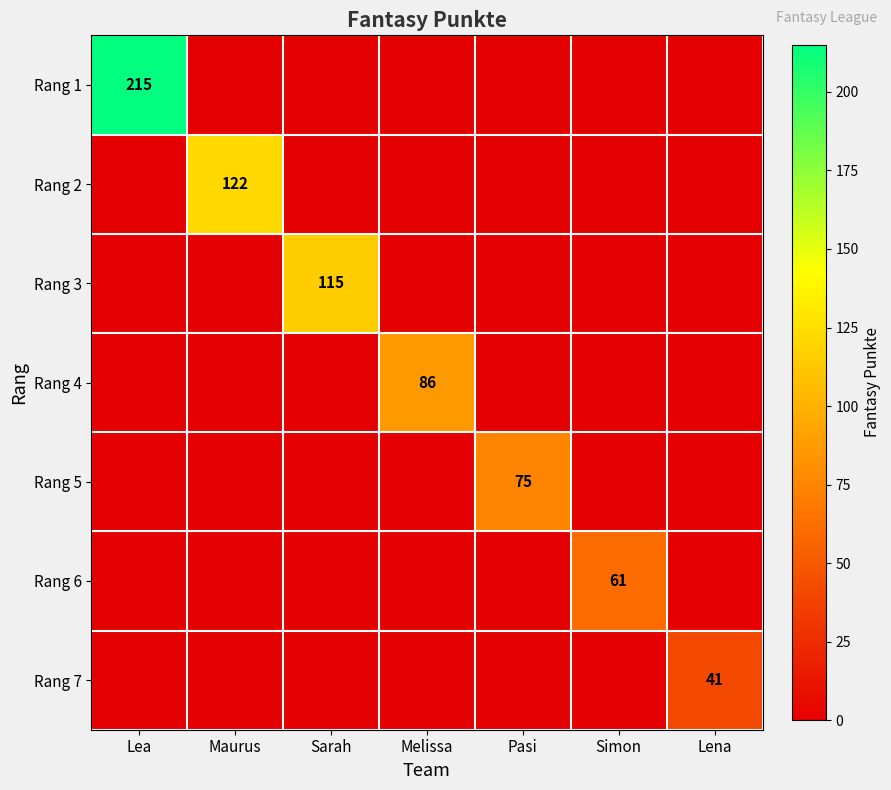

True or false: Rang 3 has a value of 80 at Sarah.

False